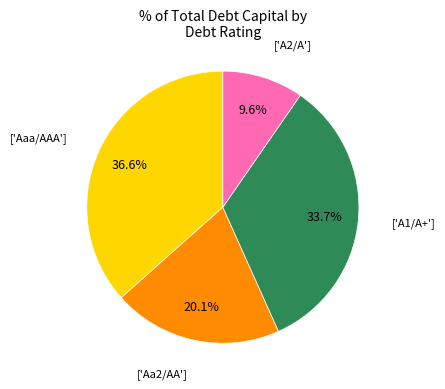

Does any single category account for the majority?

No